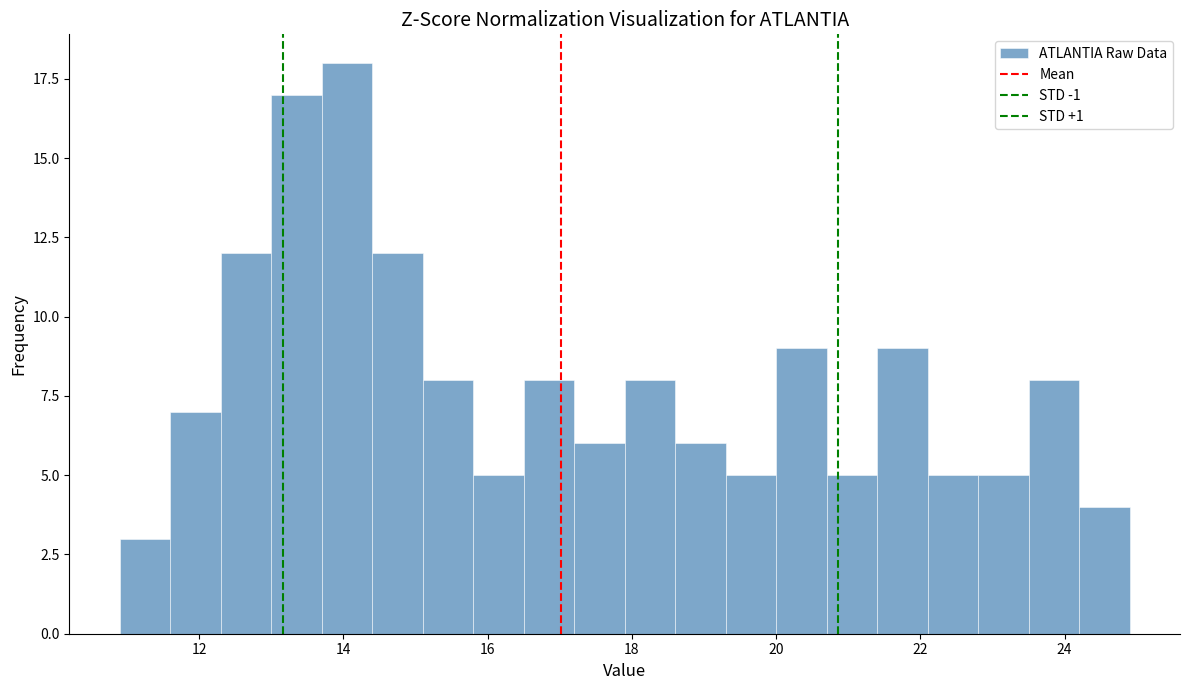

Read against the x-axis, roughly where is the centre of the tallest bar?

14.0